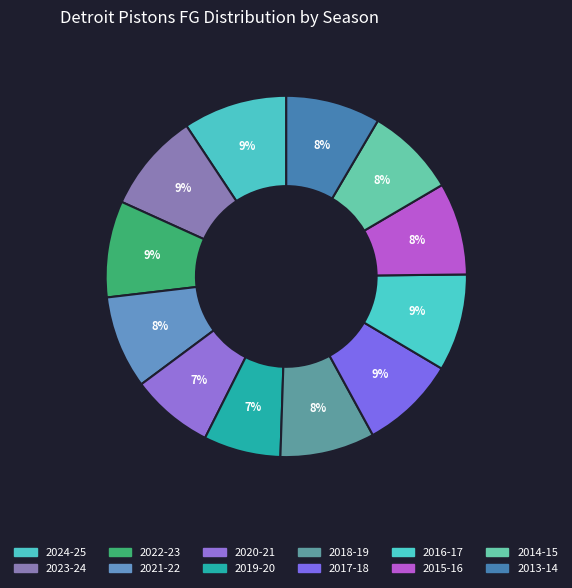

The 2014-15 slice represents 8% of the pie. True or false?

True